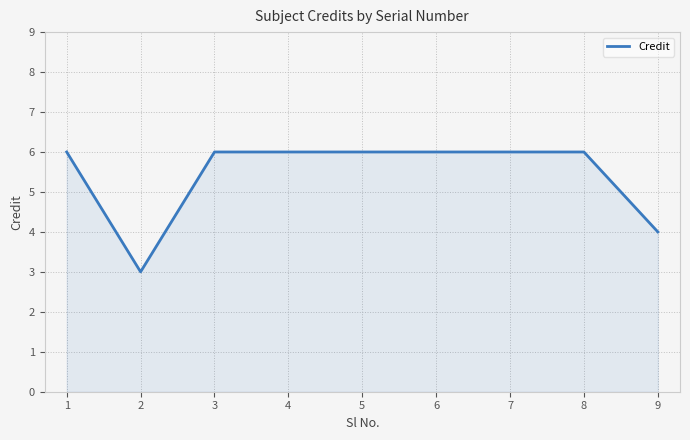

What is the average value?

5